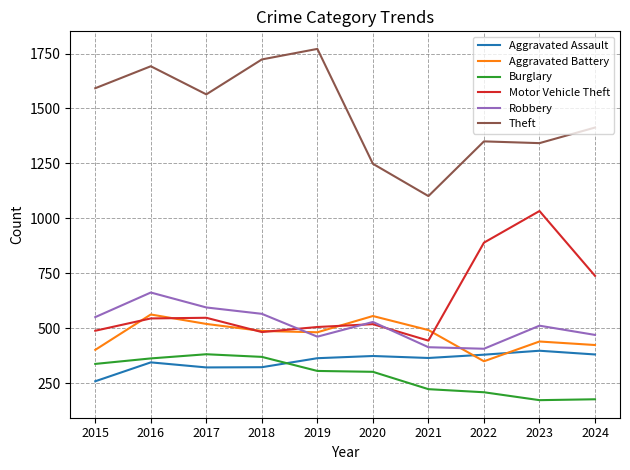

Which series changed the most between 2015 and 2016?

Aggravated Battery